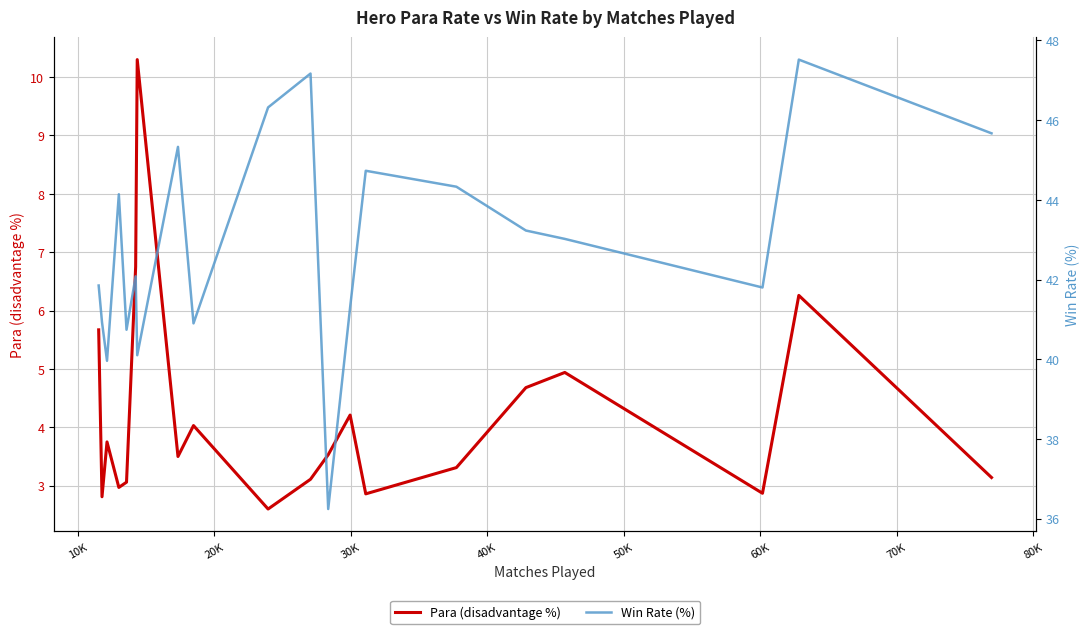

How many categories are shown in the chart?

20